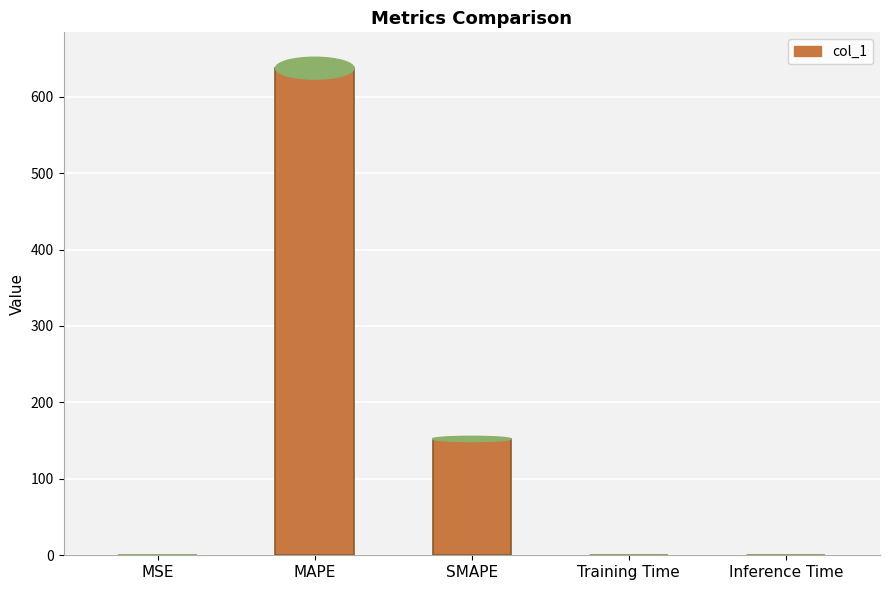

What is the sum of all values?

790.1